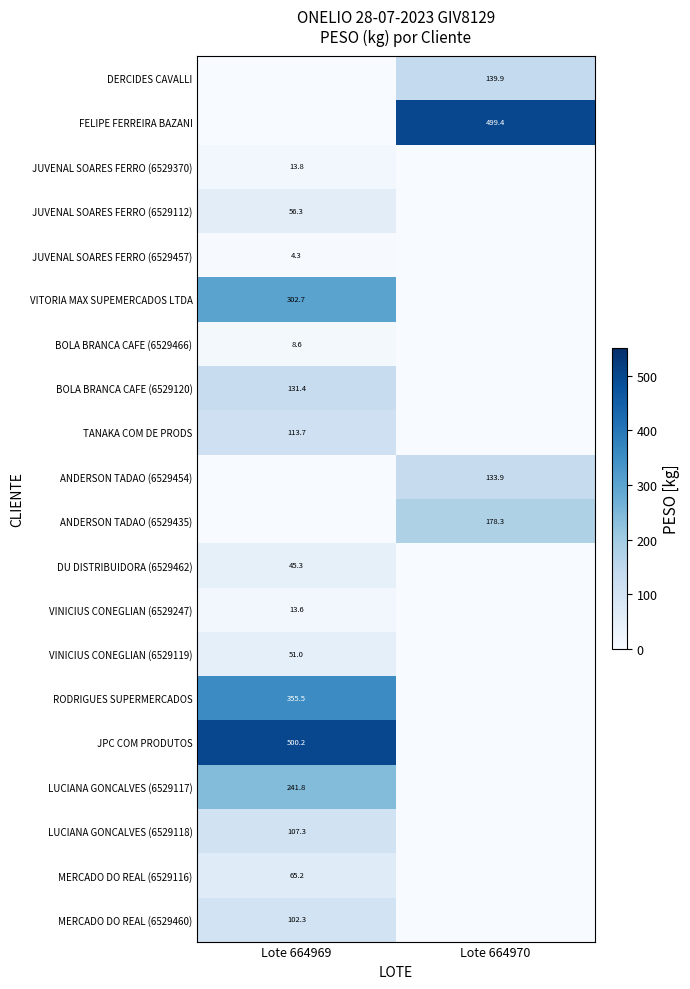

The value of MERCADO DO REAL (6529460) at Lote 664969 is 102.3. True or false?

True